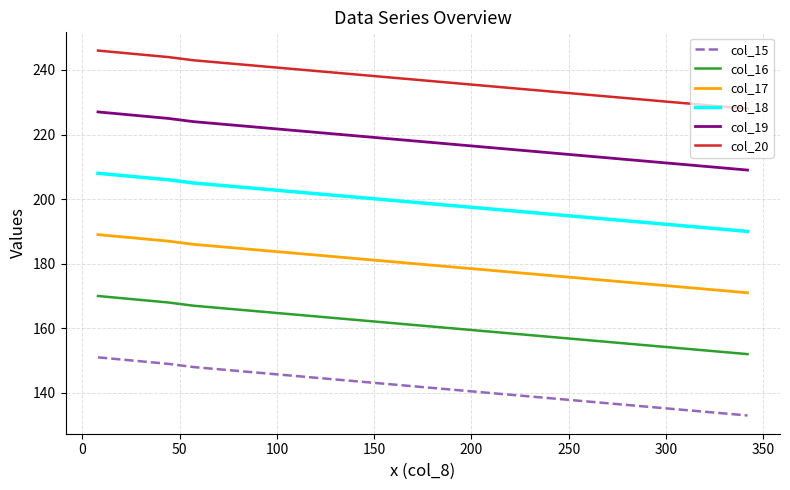

Which series has the largest total across all categories?

col_20